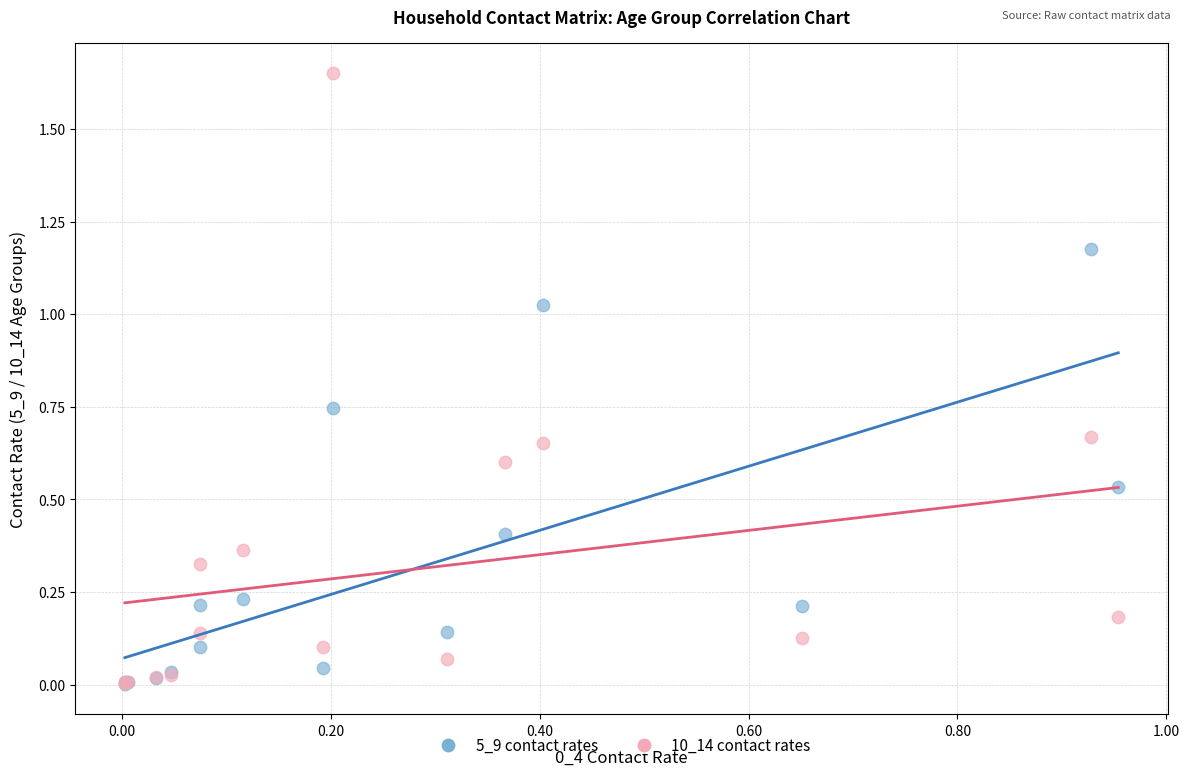

What are all the series names shown in the legend?

5_9 contact rates, 10_14 contact rates